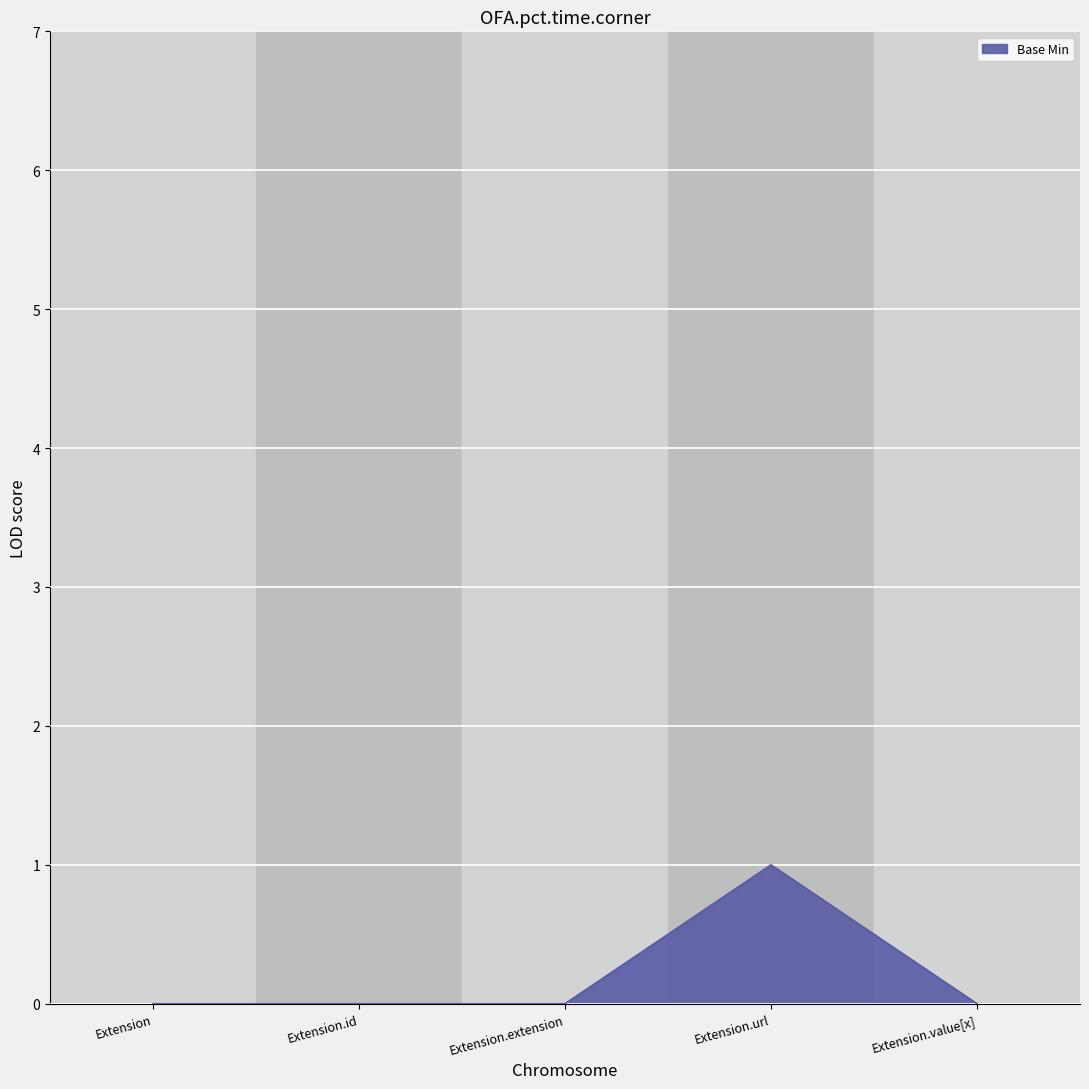

Reading left to right, extract all data points from this chart.

0	0	0	1	0